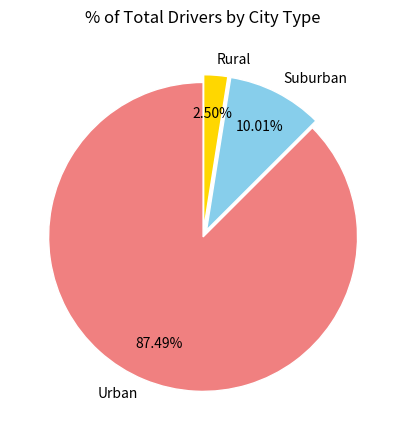

Rank the categories by value from highest to lowest.

Urban, Suburban, Rural